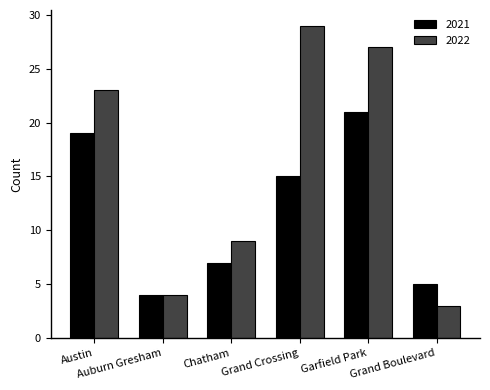

How many data points in 2021 are less than 15?

3